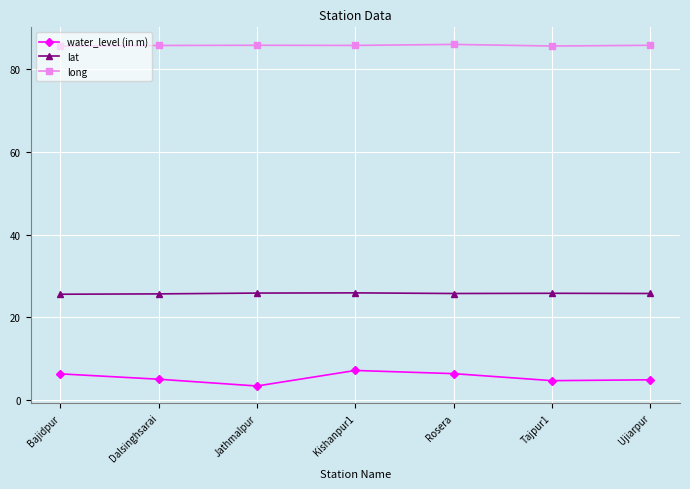

What is the lowest value of the lat series?

25.6